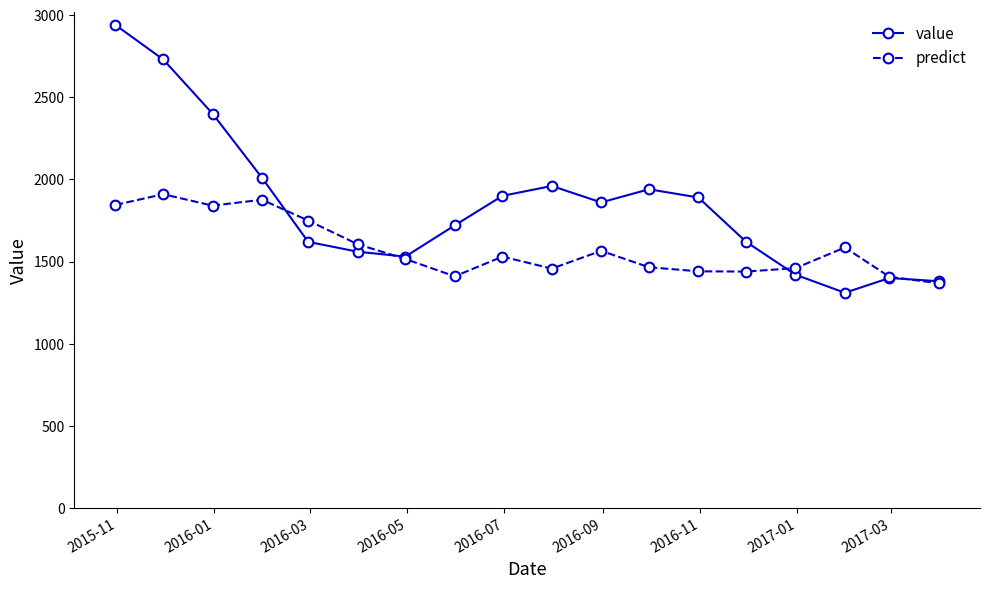

Rank the series by their maximum value, from lowest to highest.

predict, value